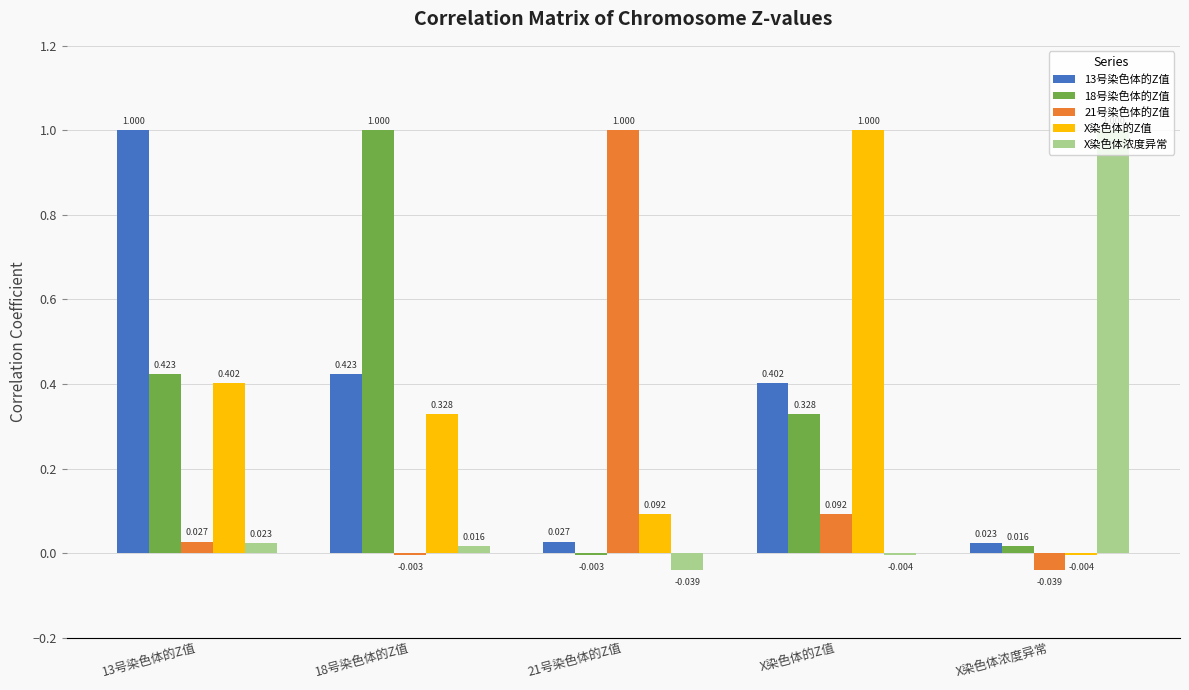

Is the value of 13号染色体的Z值 at 13号染色体的Z值 greater than the value of X染色体的Z值 at 13号染色体的Z值?

Yes